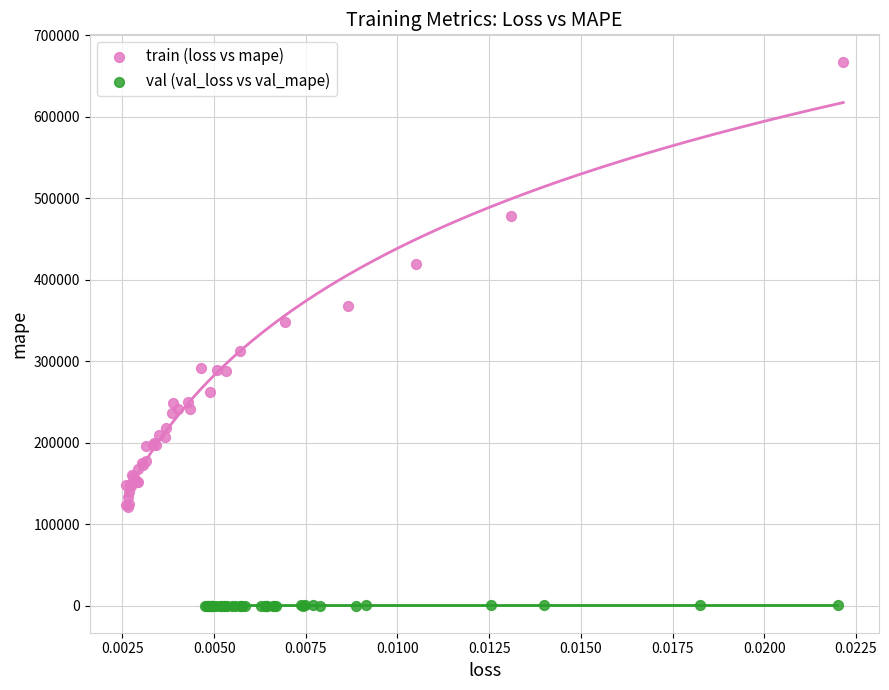

Which series contains the lowest Y value?

val (val_loss vs val_mape)